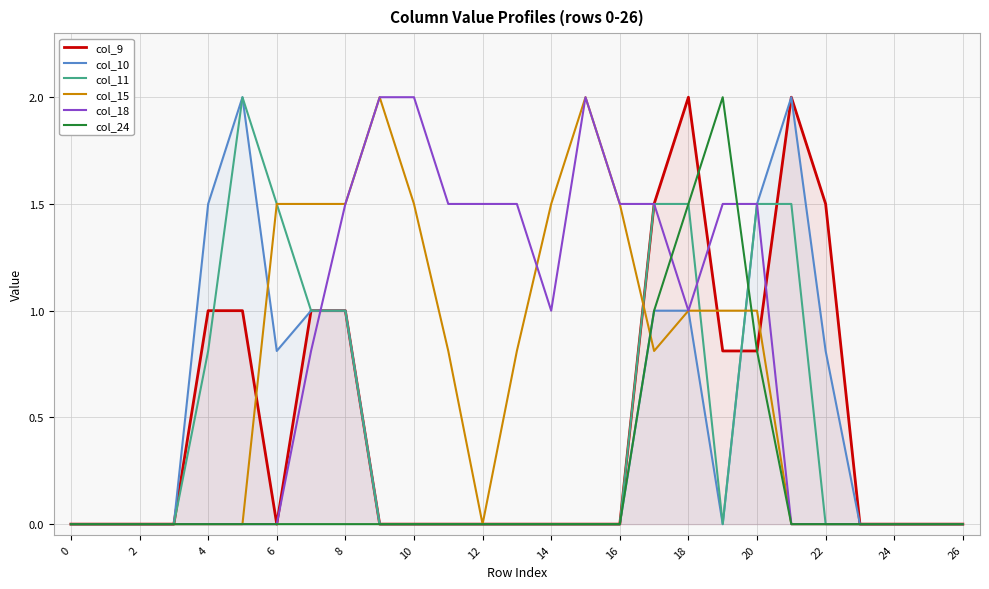

Rank the series by their maximum value, from highest to lowest.

col_9, col_10, col_11, col_15, col_18, col_24